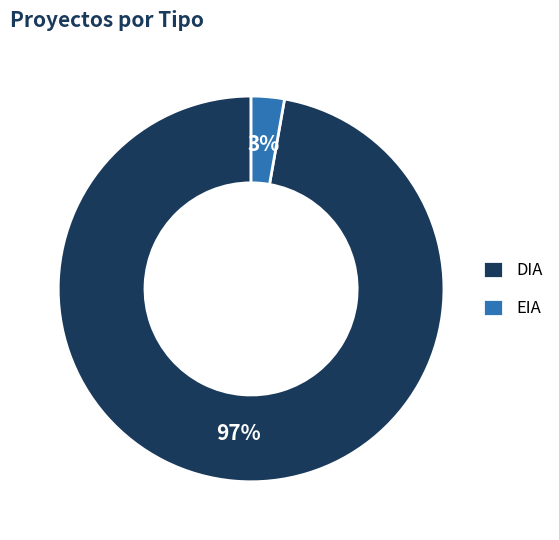

Is DIA the majority of the pie?

Yes